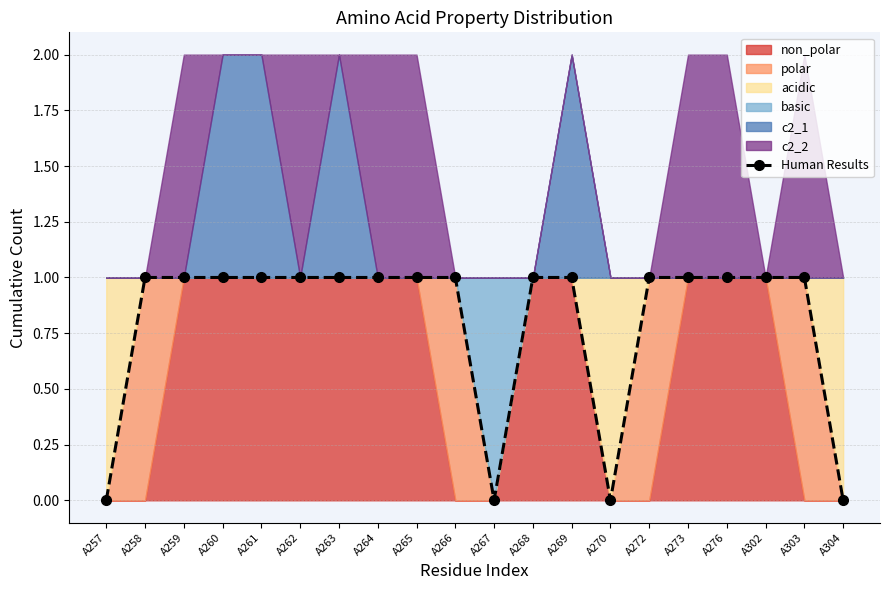

Reading left to right, extract all data points from this chart.

0	1	1	1	1	1	1	1	1	1	0	1	1	0	1	1	1	1	1	0